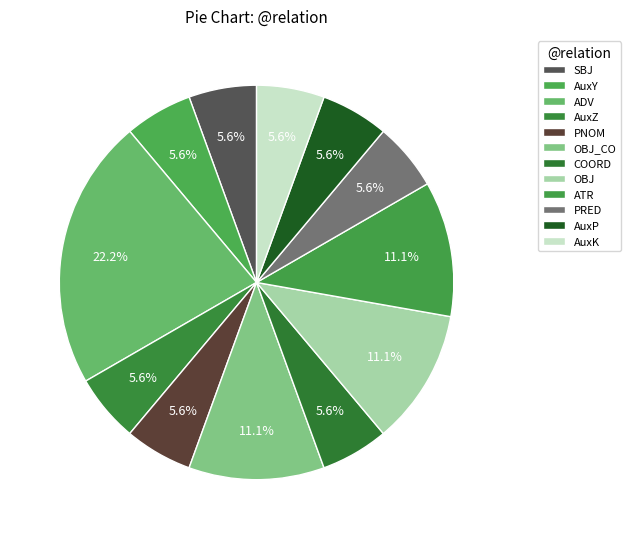

How many slices are in this pie chart?

12